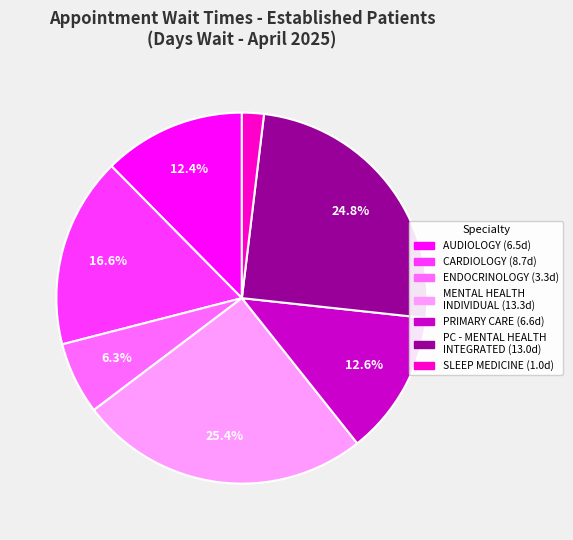

How many slices are in this pie chart?

7